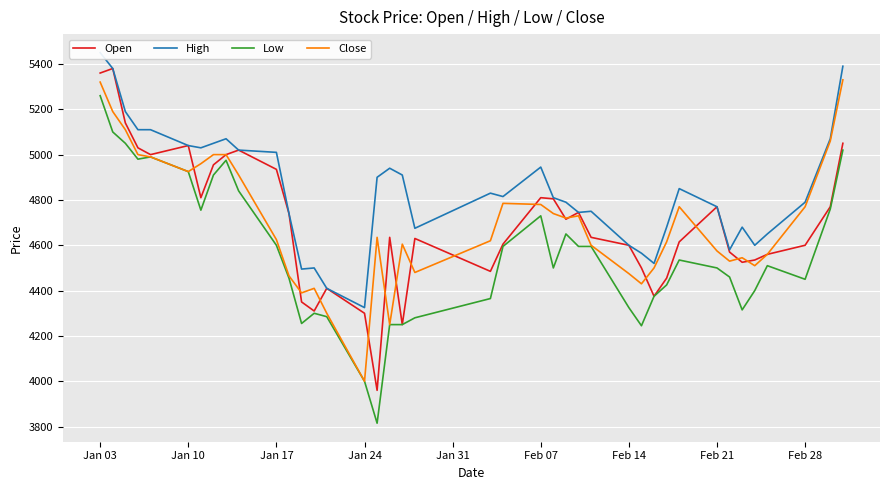

What is the maximum value for Low?

5260